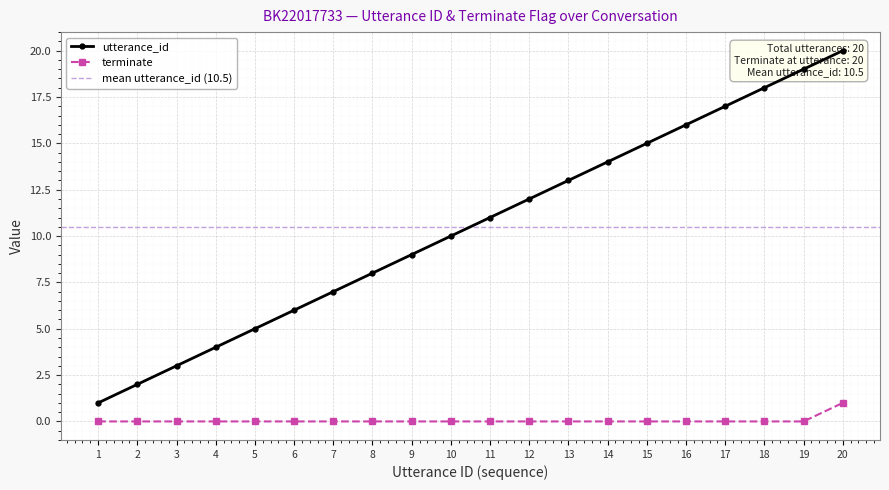

Rank the series by their maximum value, from lowest to highest.

terminate, utterance_id